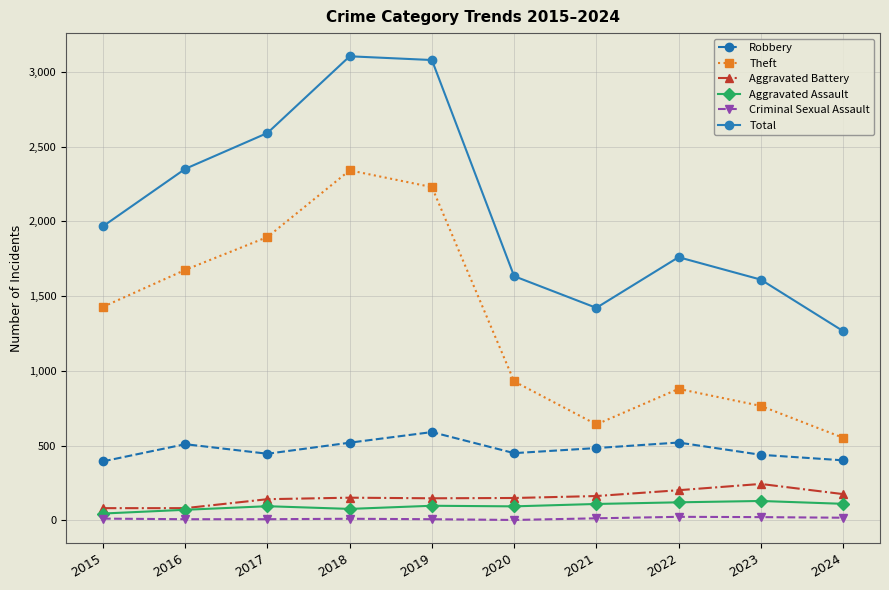

At how many categories does at least one series exceed 1018?

10